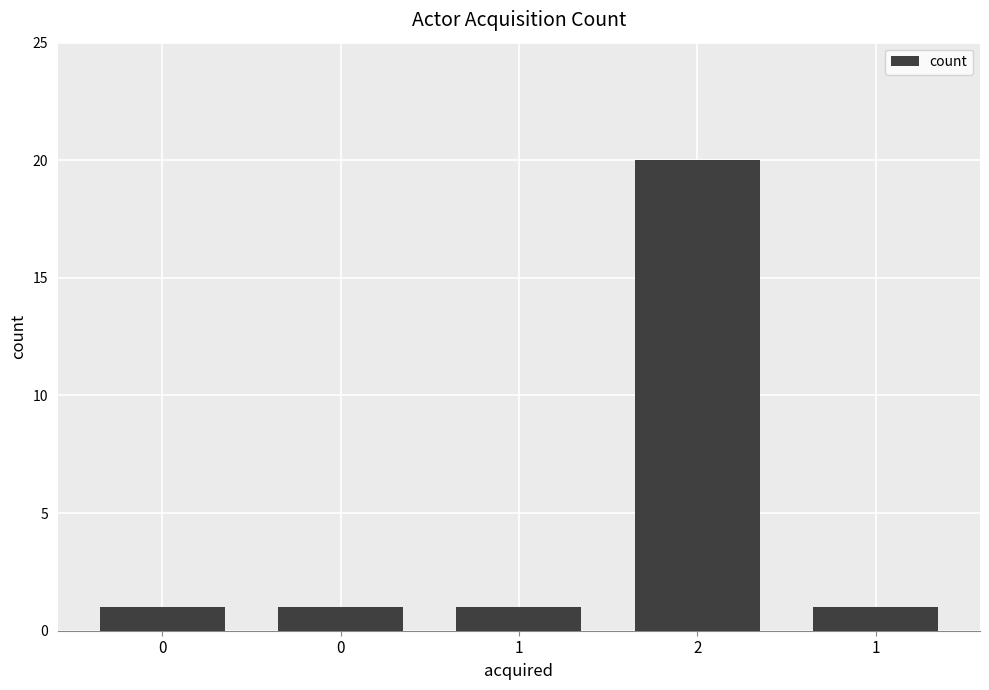

List the labels in order of value, largest first.

2, 0, 0, 1, 1